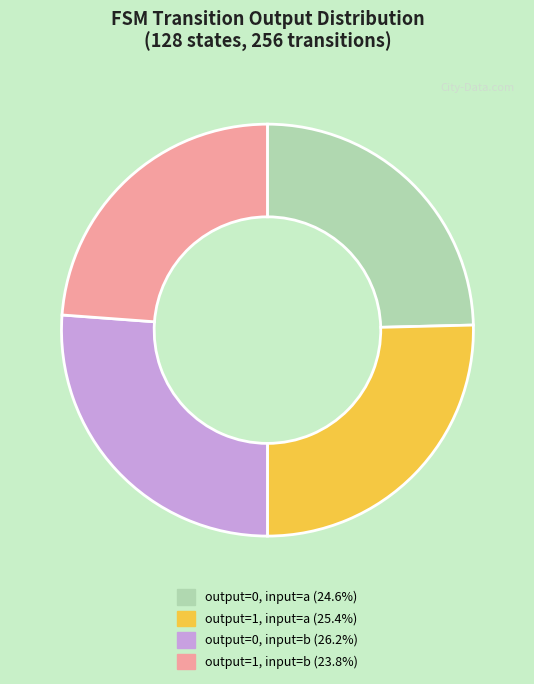

What is the ratio of the value at output=0, input=a (24.6%) to the value at output=1, input=b (23.8%)?

1.0